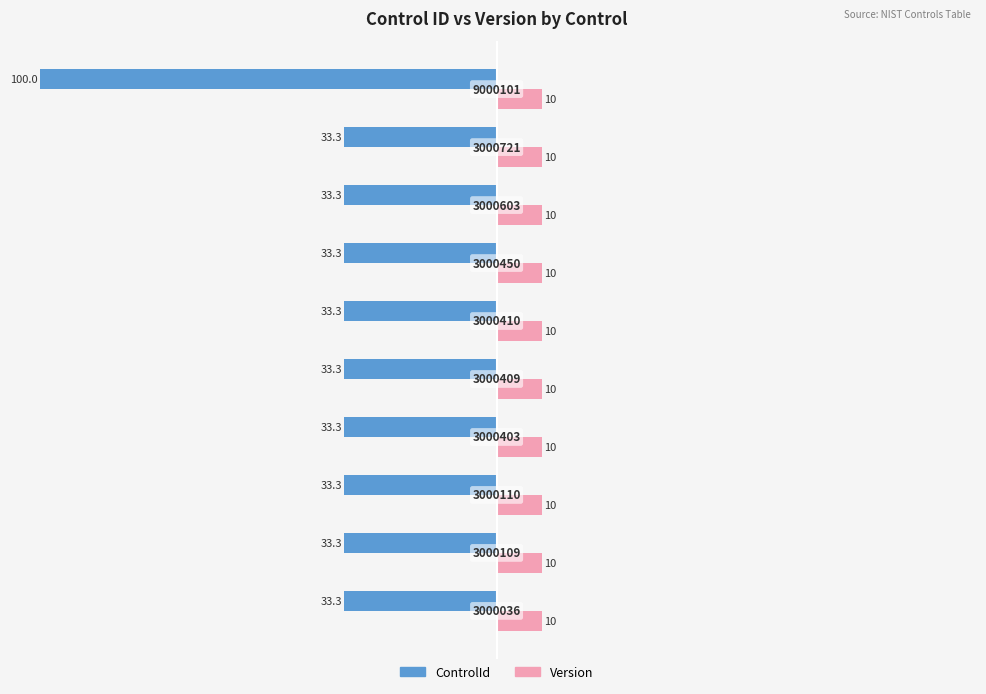

What are all the series names shown in the legend?

ControlId, Version